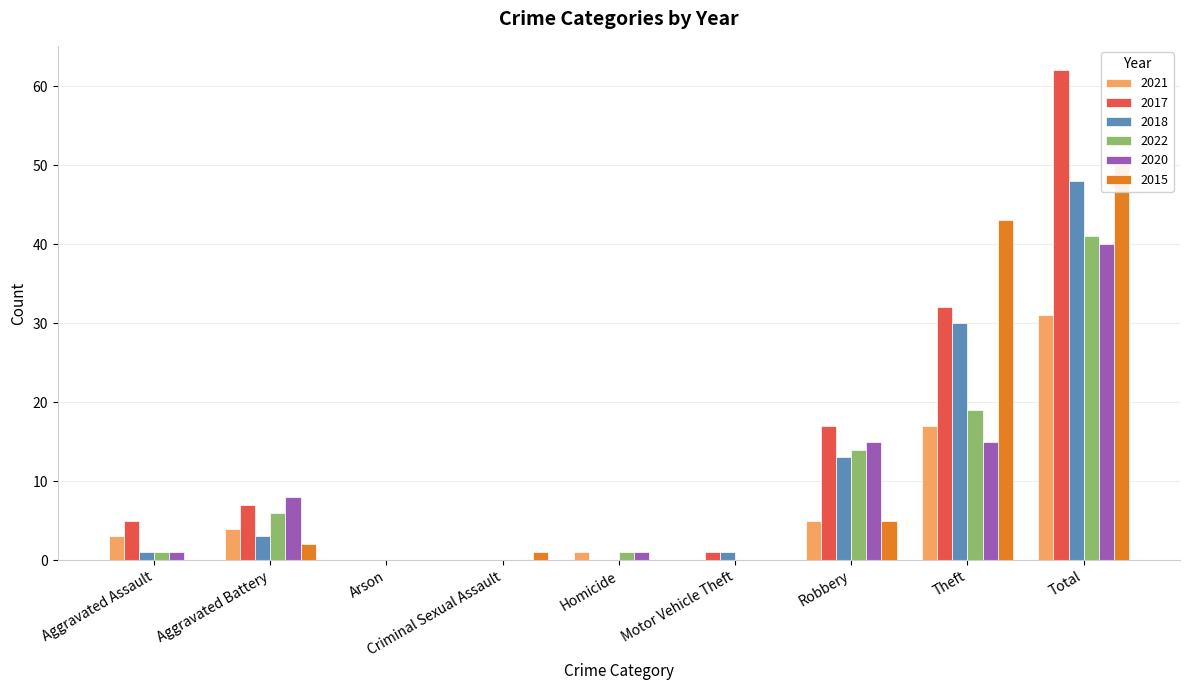

The value of 2015 at Theft is 43. True or false?

True